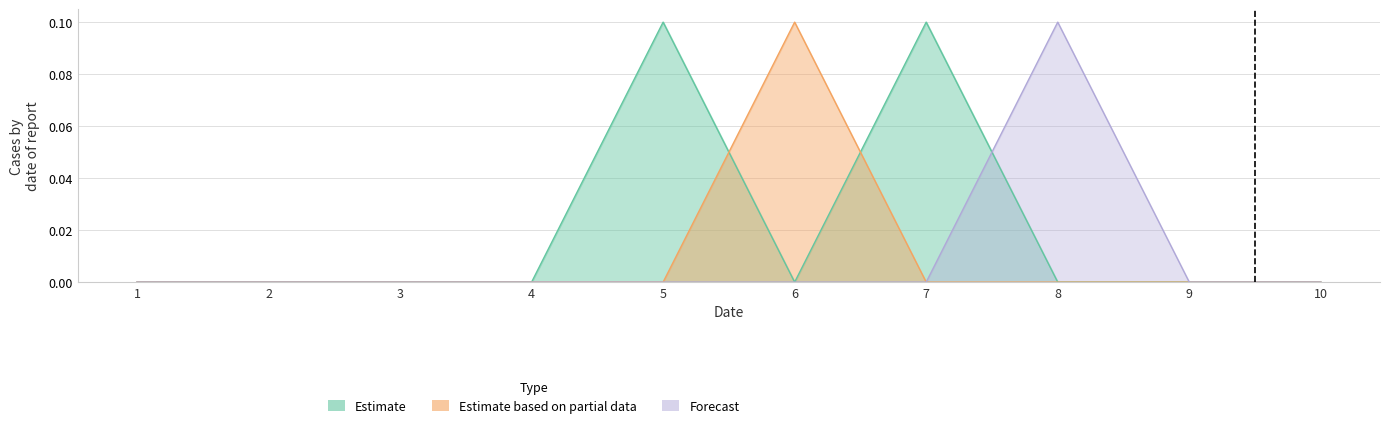

True or false: 9 and 7 intersect in this chart.

False